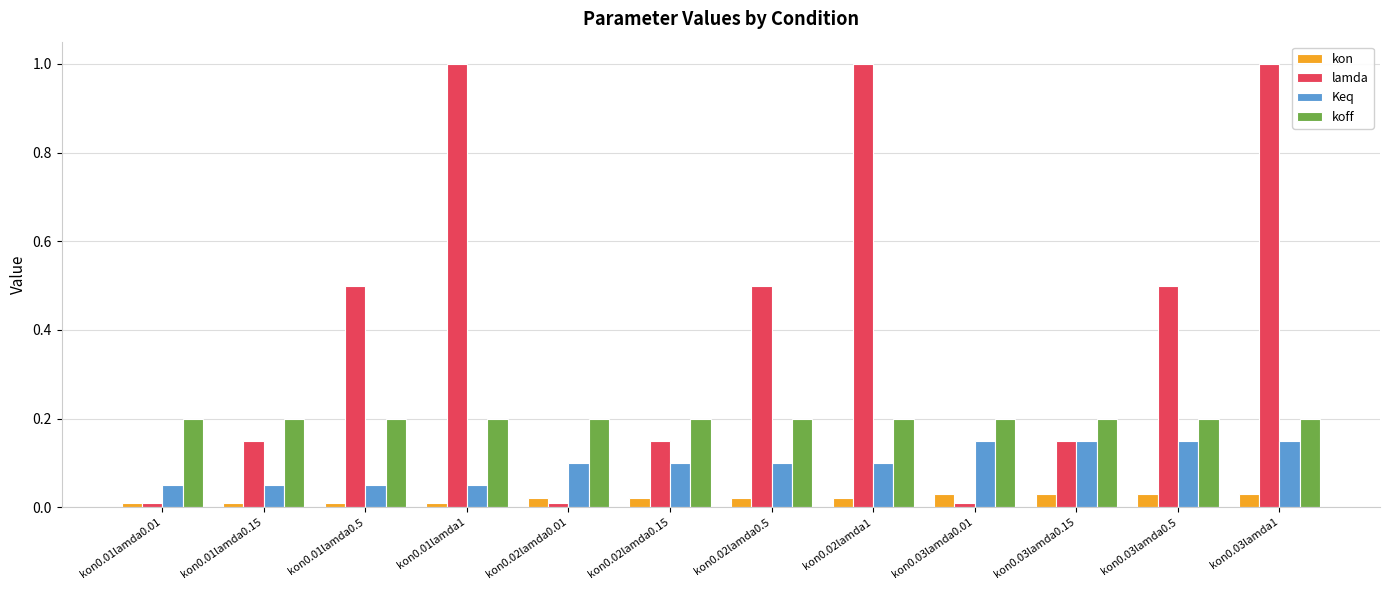

What is the greatest value displayed?

1.0